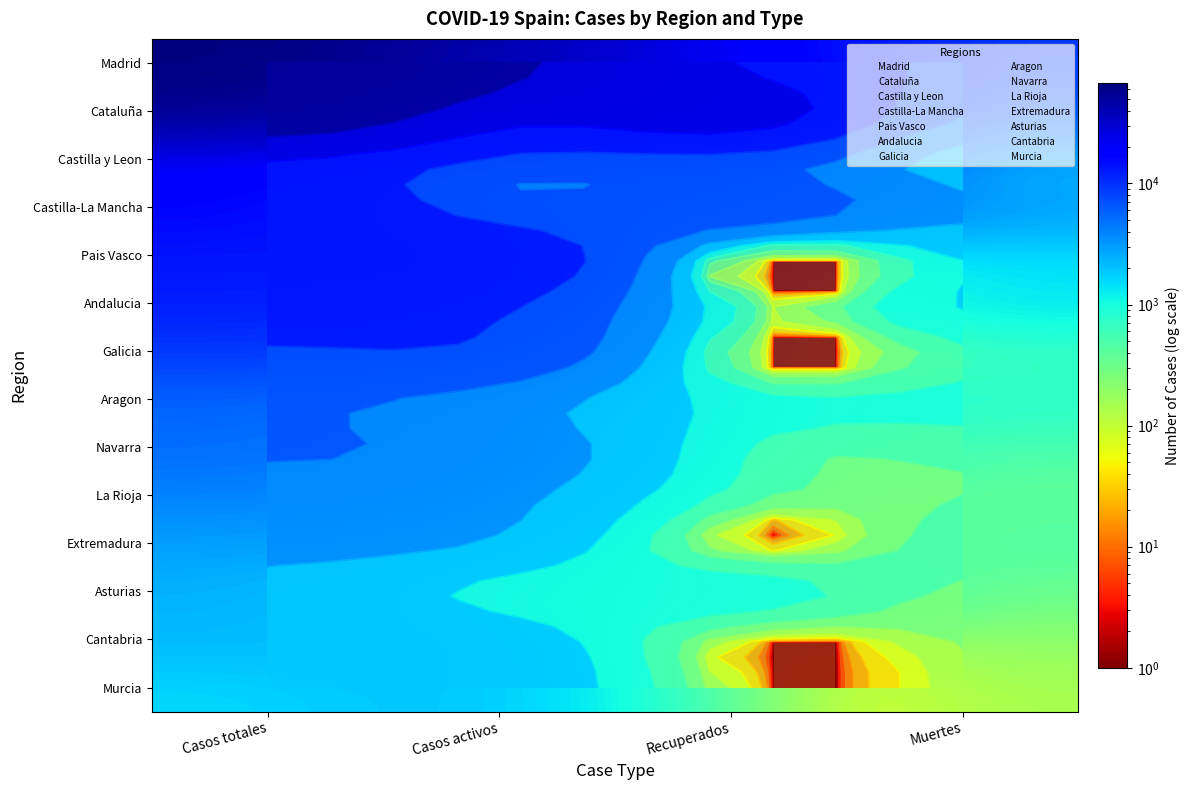

Rank the series at Casos totales from lowest to highest value.

Murcia, Cantabria, Asturias, Extremadura, La Rioja, Navarra, Aragon, Galicia, Andalucia, Pais Vasco, Castilla-La Mancha, Castilla y Leon, Cataluña, Madrid